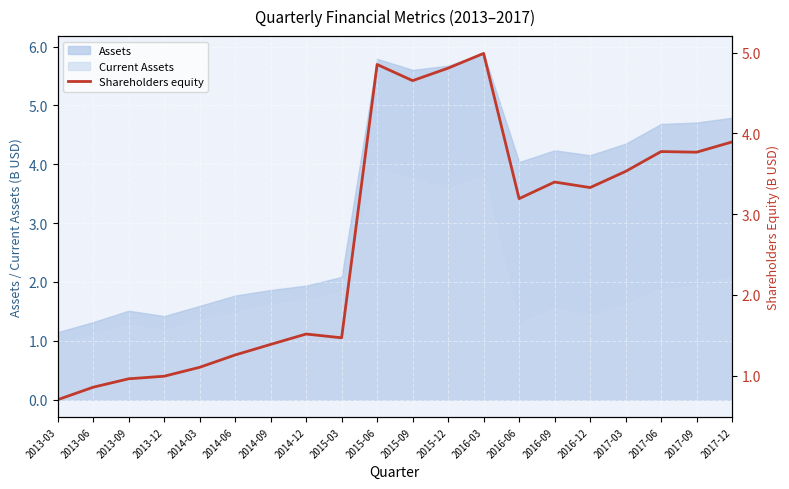

The value of Current Assets at 2013-03 is 0.9. True or false?

True